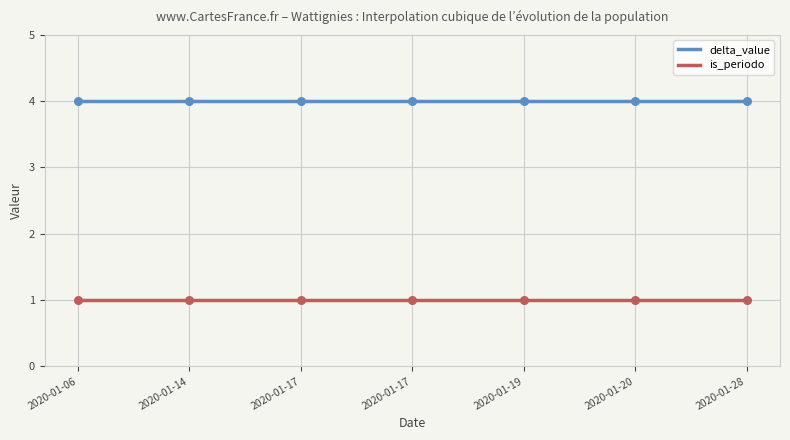

What are all the series names shown in the legend?

delta_value, is_periodo